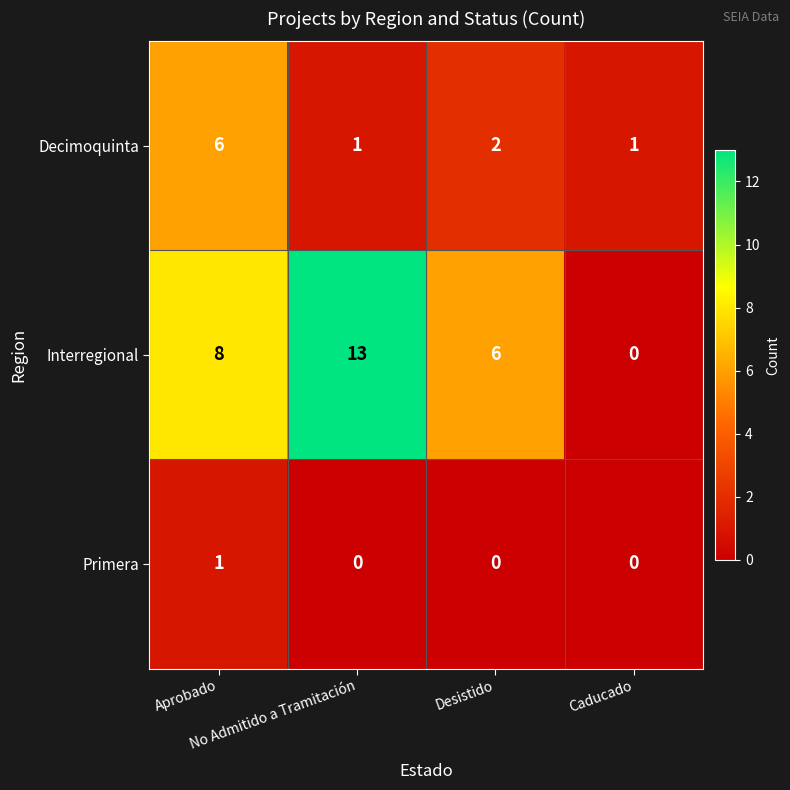

What is the average value of the Interregional series?

7